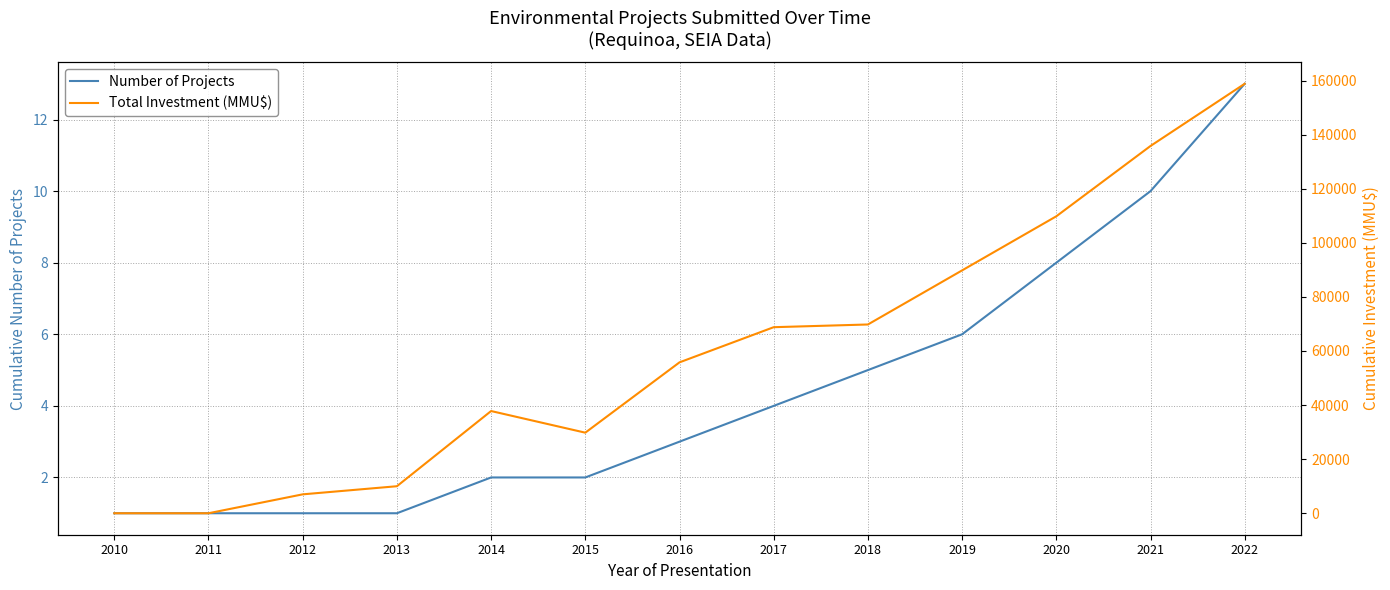

Is the value of Total Investment (MMU$) at 2020 greater than the value of Number of Projects at 2018?

Yes